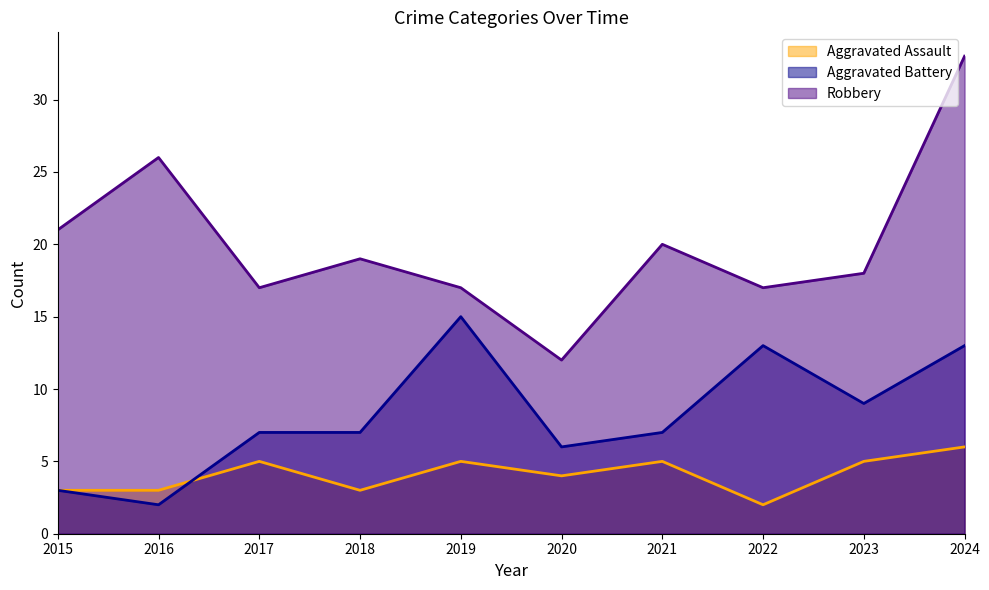

What is the sum of all Aggravated Battery values?

82